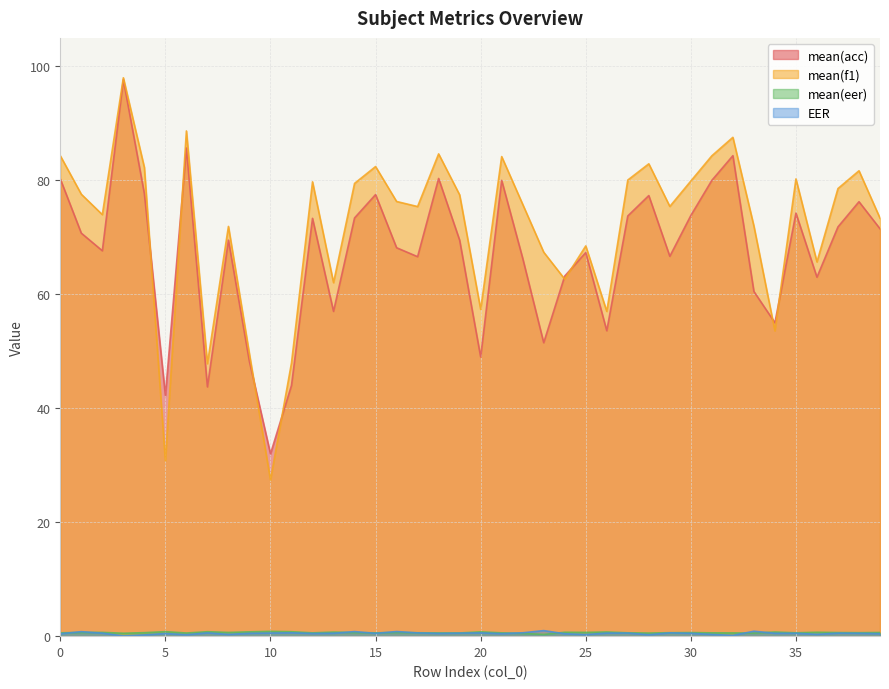

At 13, list the series in order from smallest to largest.

EER, mean(eer), mean(acc), mean(f1)